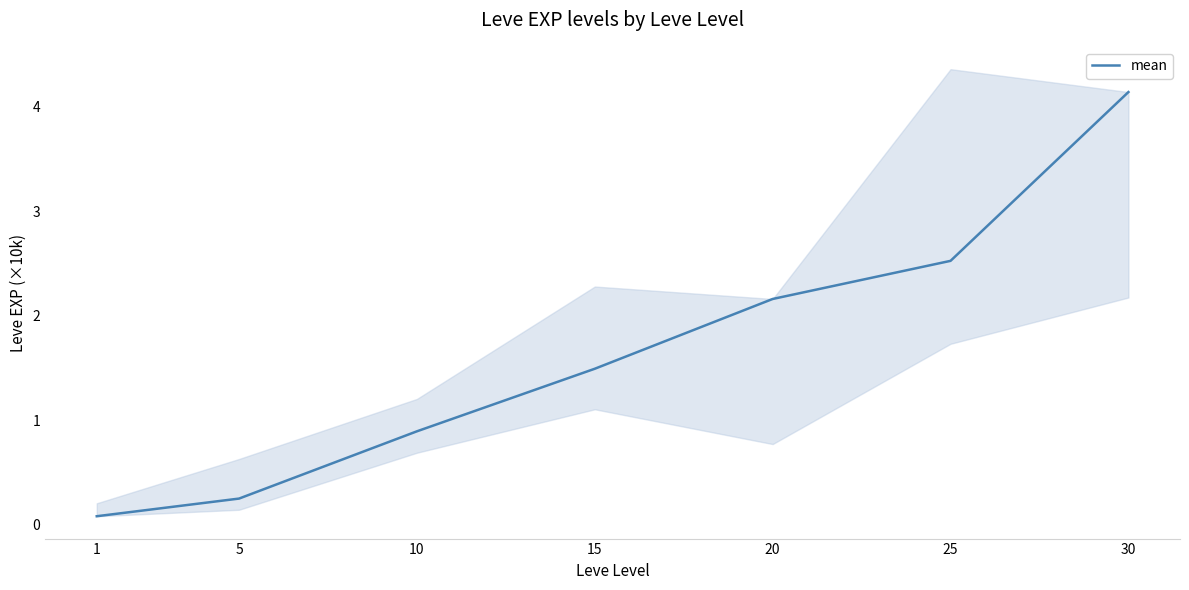

Which has a higher value, 15 or 25?

25